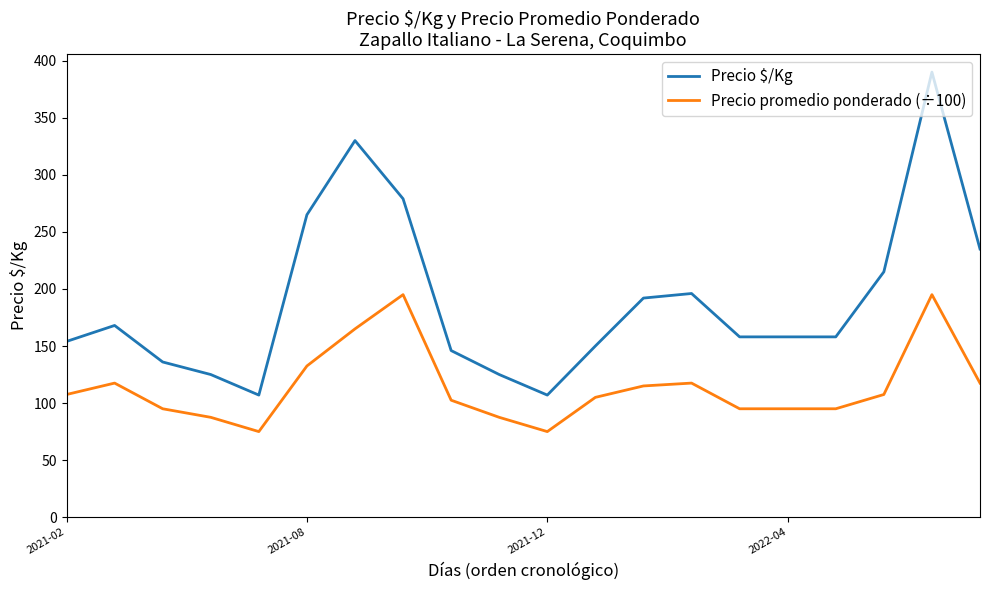

Which series has the largest range (max minus min)?

Precio $/Kg